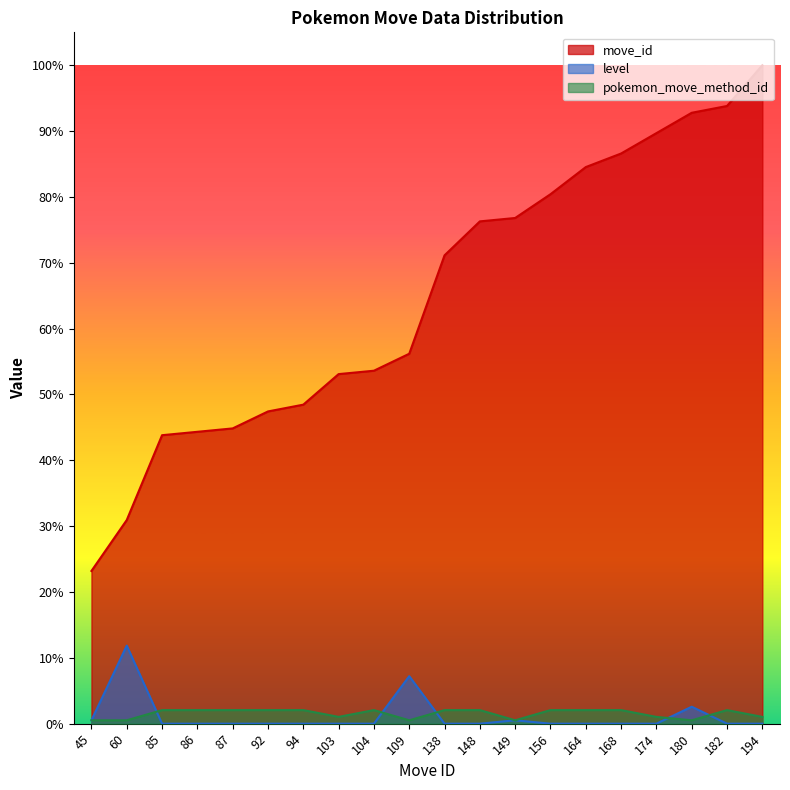

Which category has the highest value in the level series?

60